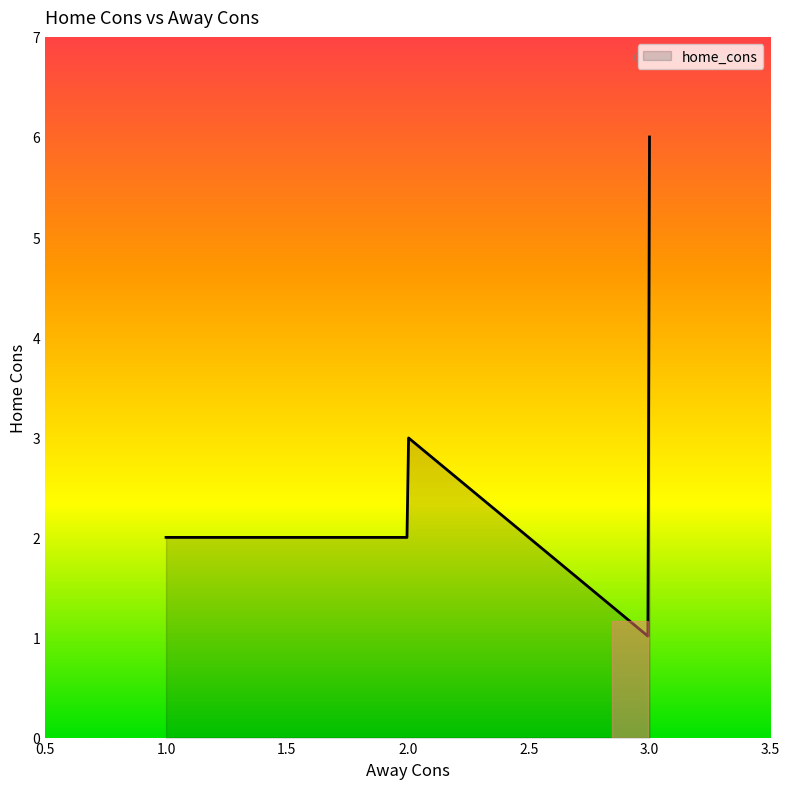

What is the difference between the maximum and minimum values?

5.0